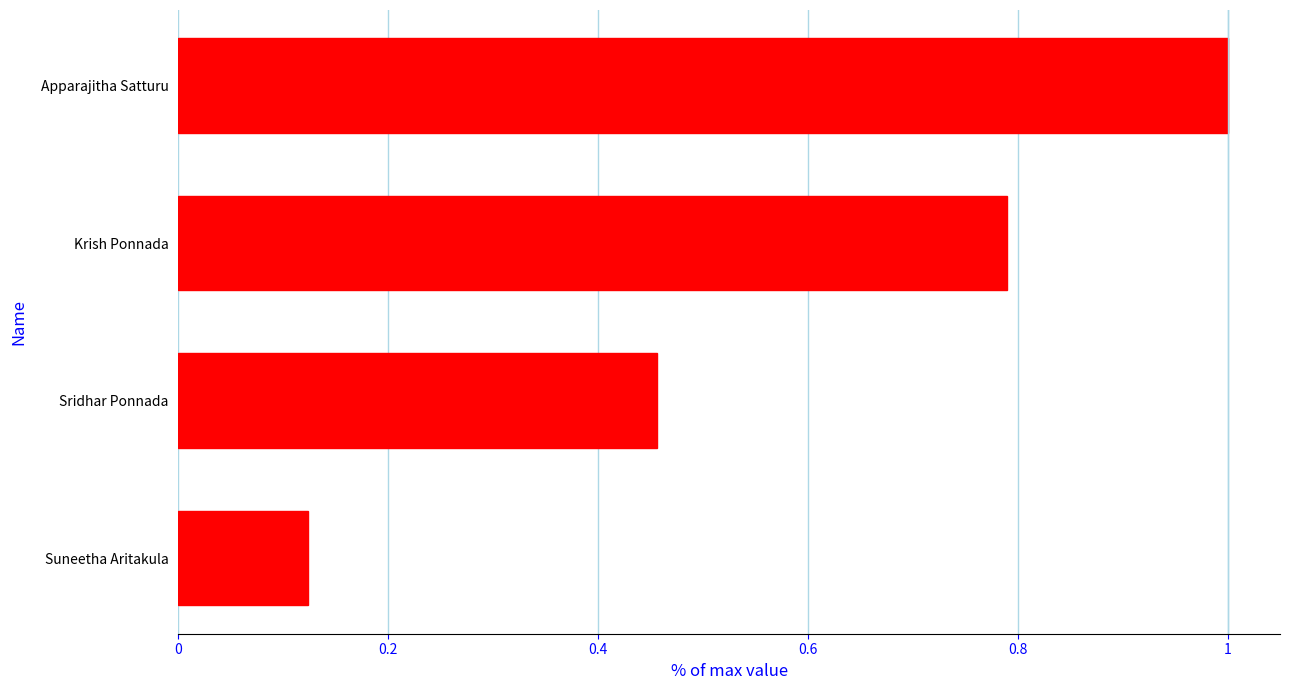

What is the label of the 2nd bar from the top?

Krish Ponnada